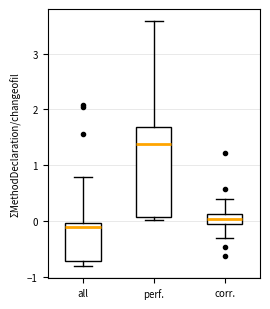

Reading left to right, read every box against the y-axis: the position of its median line, the range the box covers, and the ends of its whiskers. The values are not printed on the chart, so give them approximately, as read against the axis.

all: median -0.1, box -0.7 to 0.0, whiskers -0.8 to 0.8
perf.: median 1.4, box 0.1 to 1.7, whiskers 0.0 to 3.6
corr.: median 0.0, box -0.1 to 0.1, whiskers -0.3 to 0.4